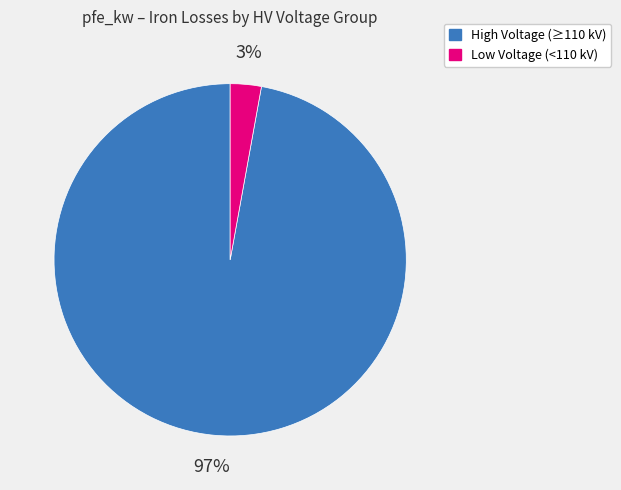

Is there any slice that represents more than half of the pie?

Yes